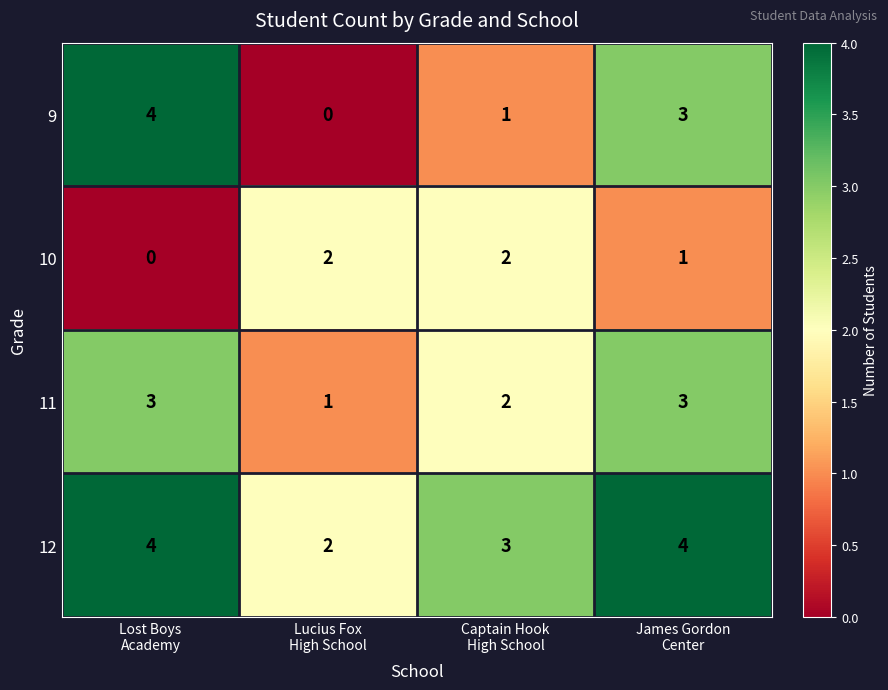

What is the sum of all 12 values?

13